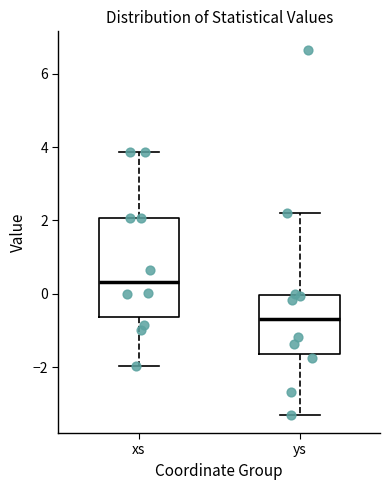

Where is the upper edge of the box for xs on the y-axis? The values are not printed on the chart, so give them approximately, as read against the axis.

2.0